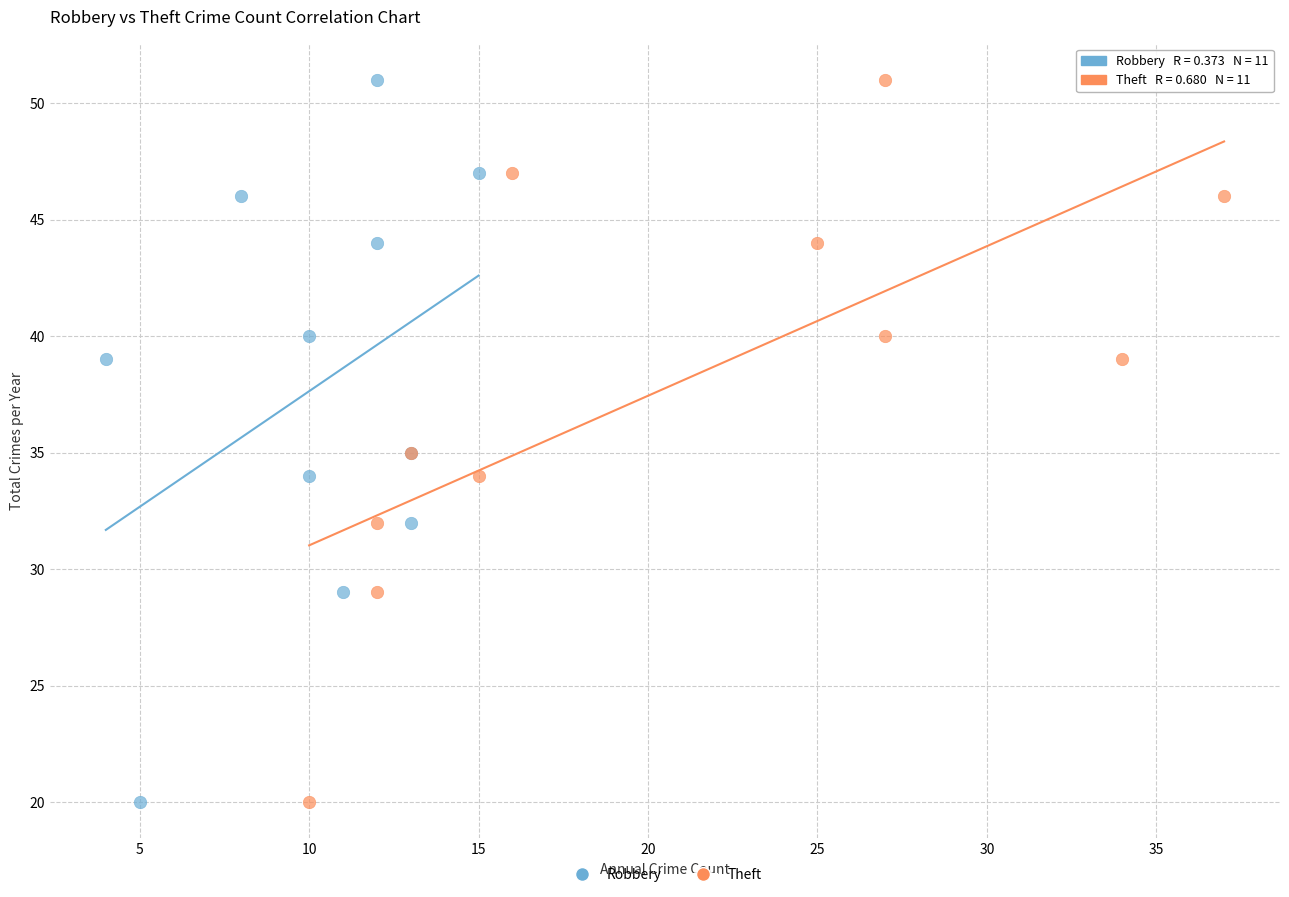

What are all the series names shown in the legend?

Robbery, Theft